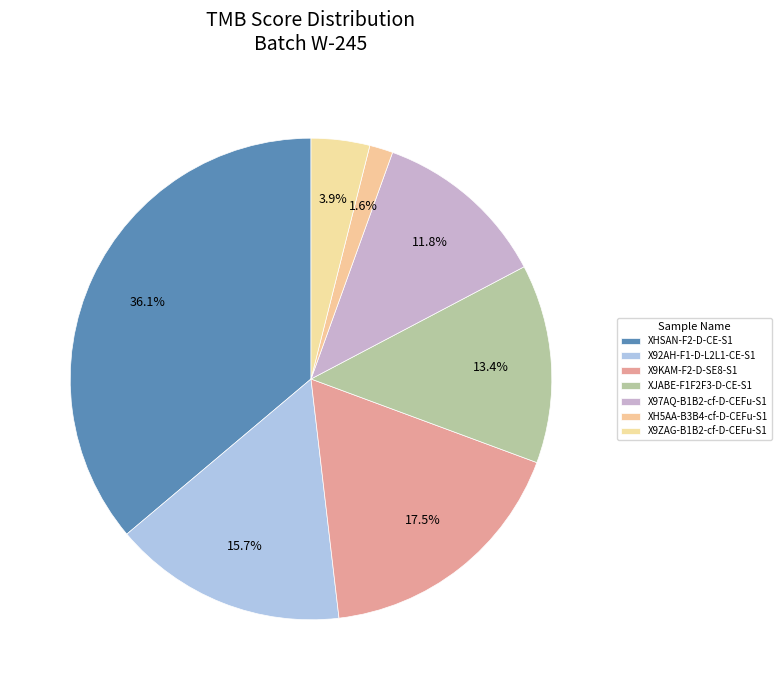

Is there any slice that represents more than half of the pie?

No